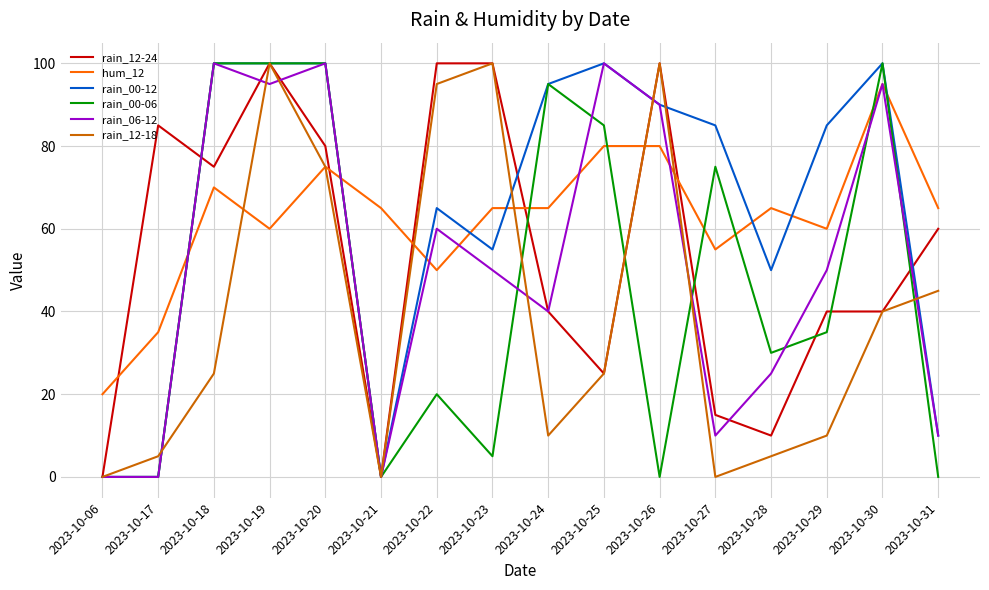

How many interior local peaks does the rain_06-12 series have?

5